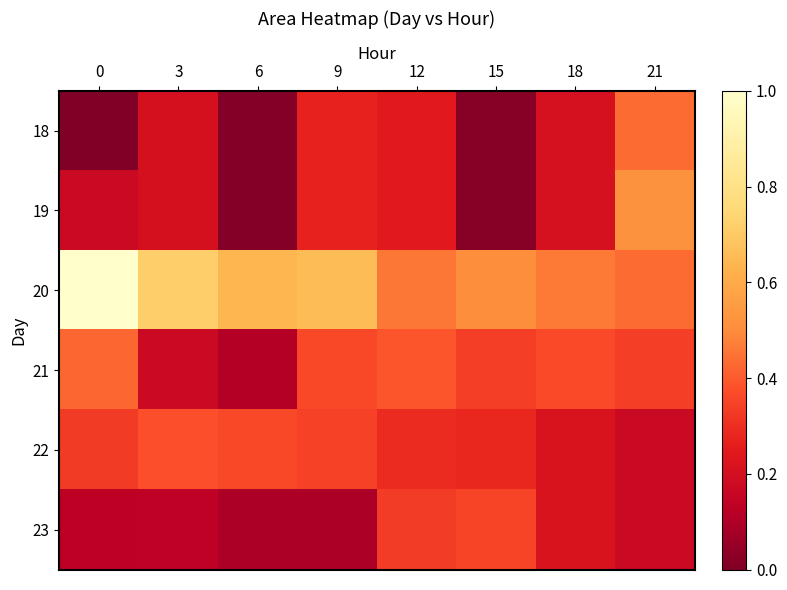

Reading left to right, transcribe all the data shown in this chart.

18: 0=0.0	3=0.2	6=0.0	9=0.3	12=0.2	15=0.0	18=0.2	21=0.4
19: 0=0.2	3=0.2	6=0.0	9=0.3	12=0.2	15=0.0	18=0.2	21=0.5
20: 0=1.0	3=0.7	6=0.6	9=0.7	12=0.5	15=0.5	18=0.5	21=0.4
21: 0=0.4	3=0.2	6=0.1	9=0.4	12=0.4	15=0.3	18=0.4	21=0.3
22: 0=0.3	3=0.4	6=0.4	9=0.3	12=0.3	15=0.3	18=0.2	21=0.2
23: 0=0.1	3=0.1	6=0.1	9=0.1	12=0.3	15=0.4	18=0.2	21=0.2